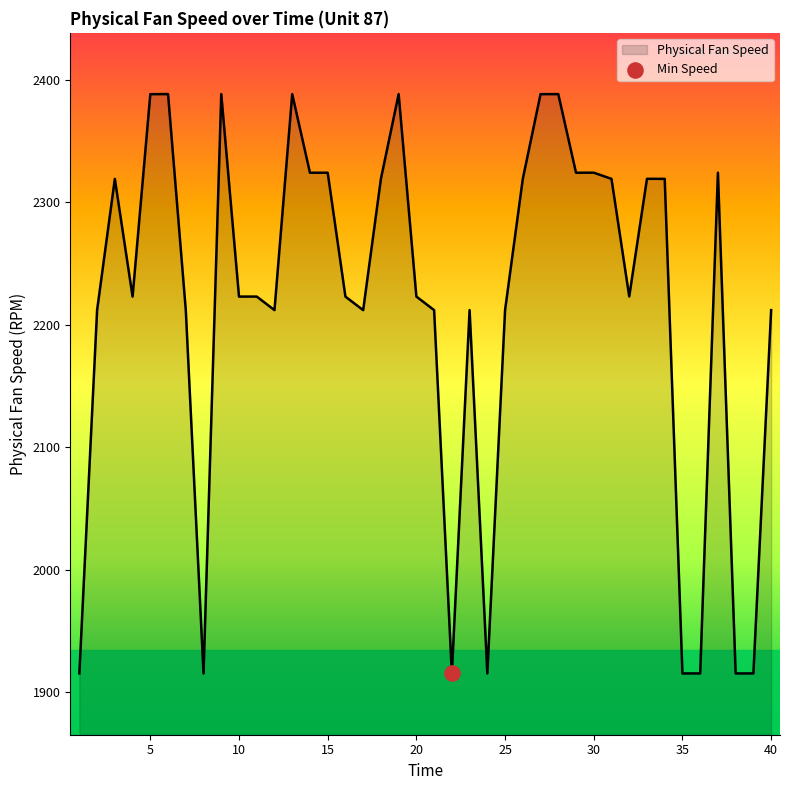

What is the greatest value displayed?

2388.1